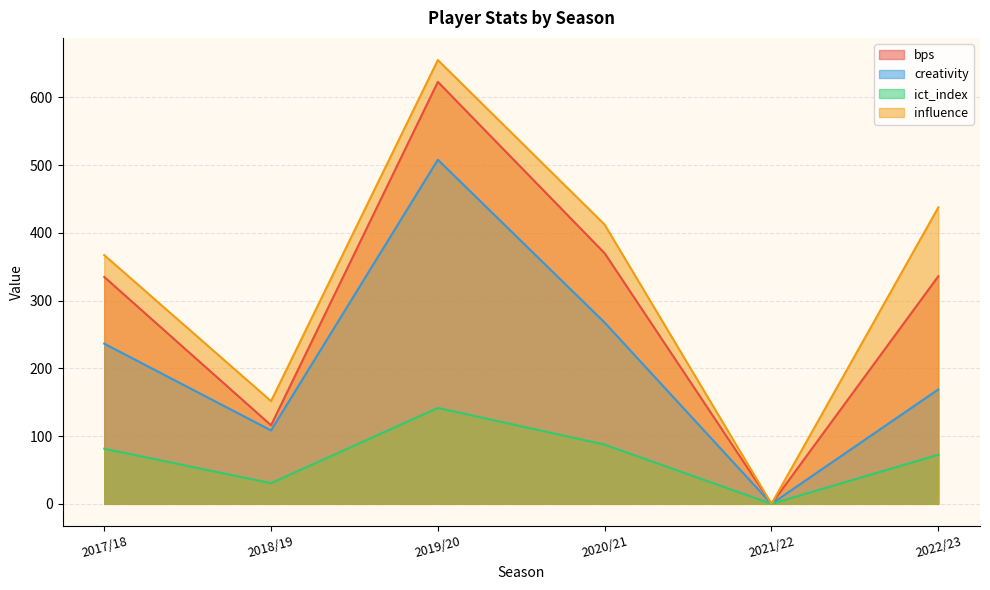

Reading left to right, list all the values displayed in this chart.

bps: 335.0	116.0	623.0	370.0	0.0	336.0
creativity: 236.5	108.4	508.1	267.6	0.0	168.9
ict_index: 81.4	30.5	141.6	87.4	0.0	72.5
influence: 367.2	151.6	655.2	412.2	0.0	437.6